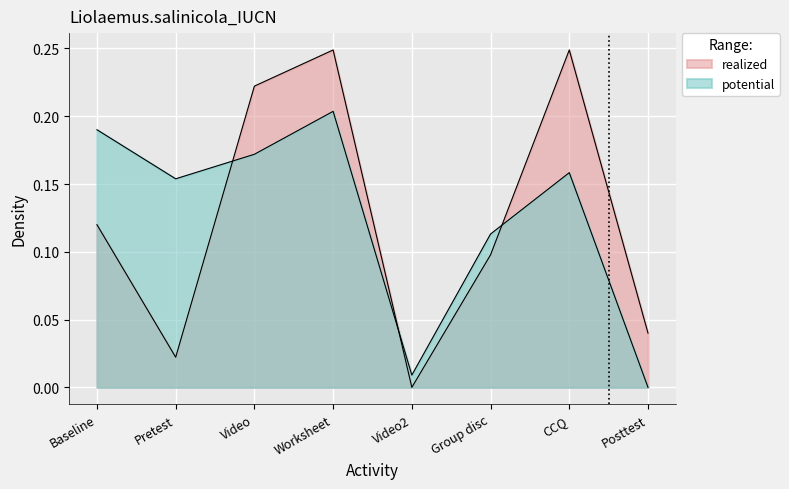

Which series has the widest spread of values?

realized